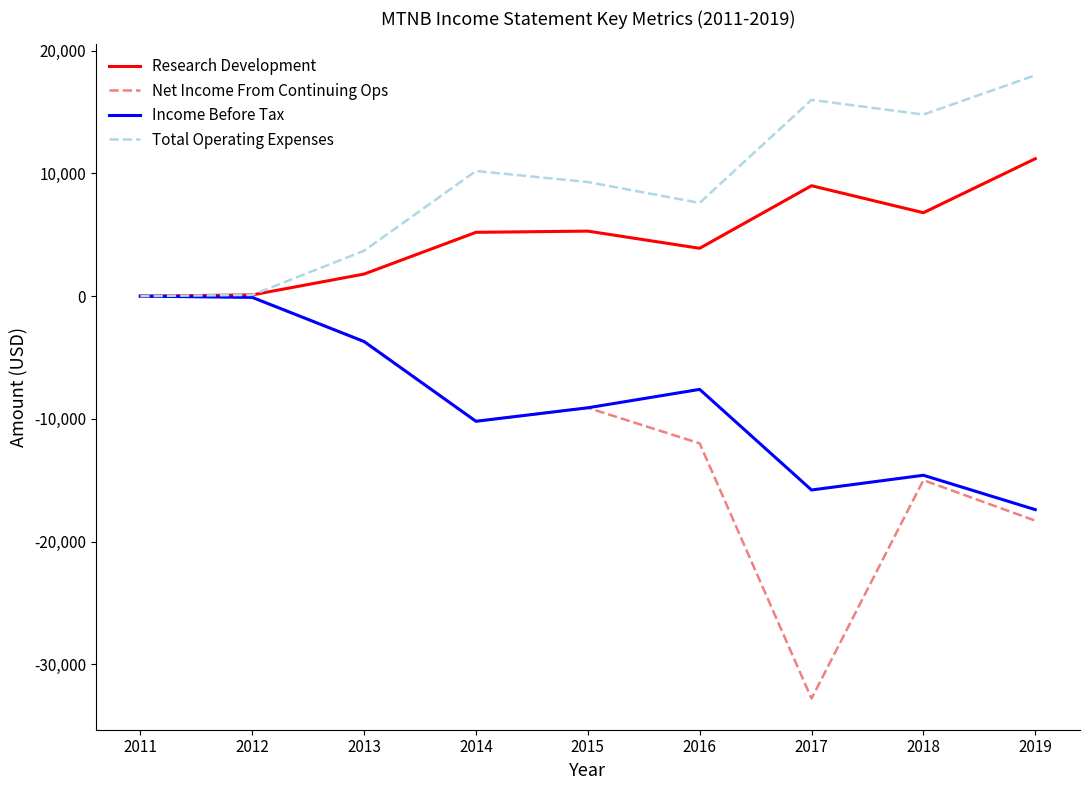

Which series has the largest range (max minus min)?

Net Income From Continuing Ops